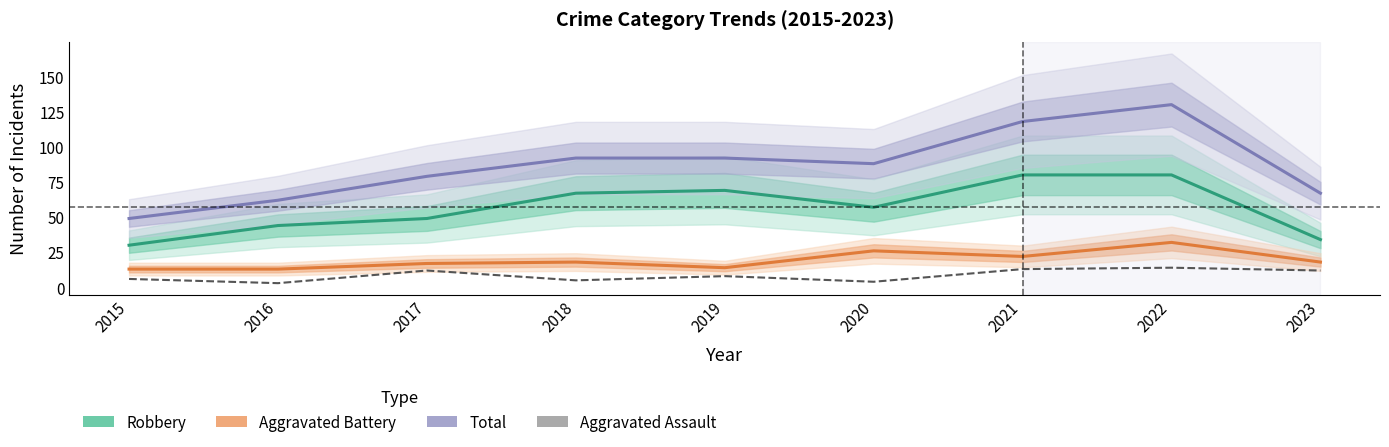

What is the maximum value shown in the chart?

130